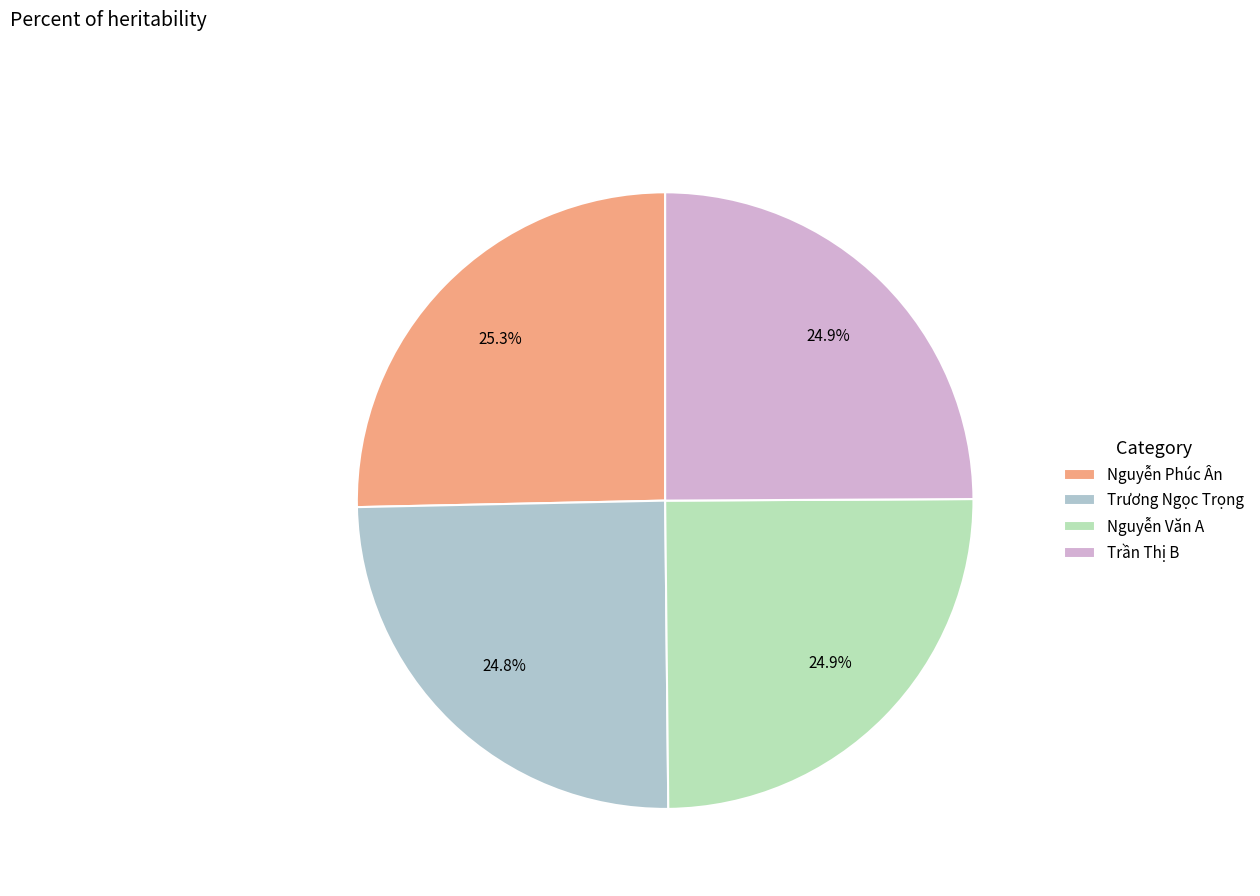

Approximately how many times larger is the value at Nguyễn Phúc Ân compared to Nguyễn Văn A?

1.0